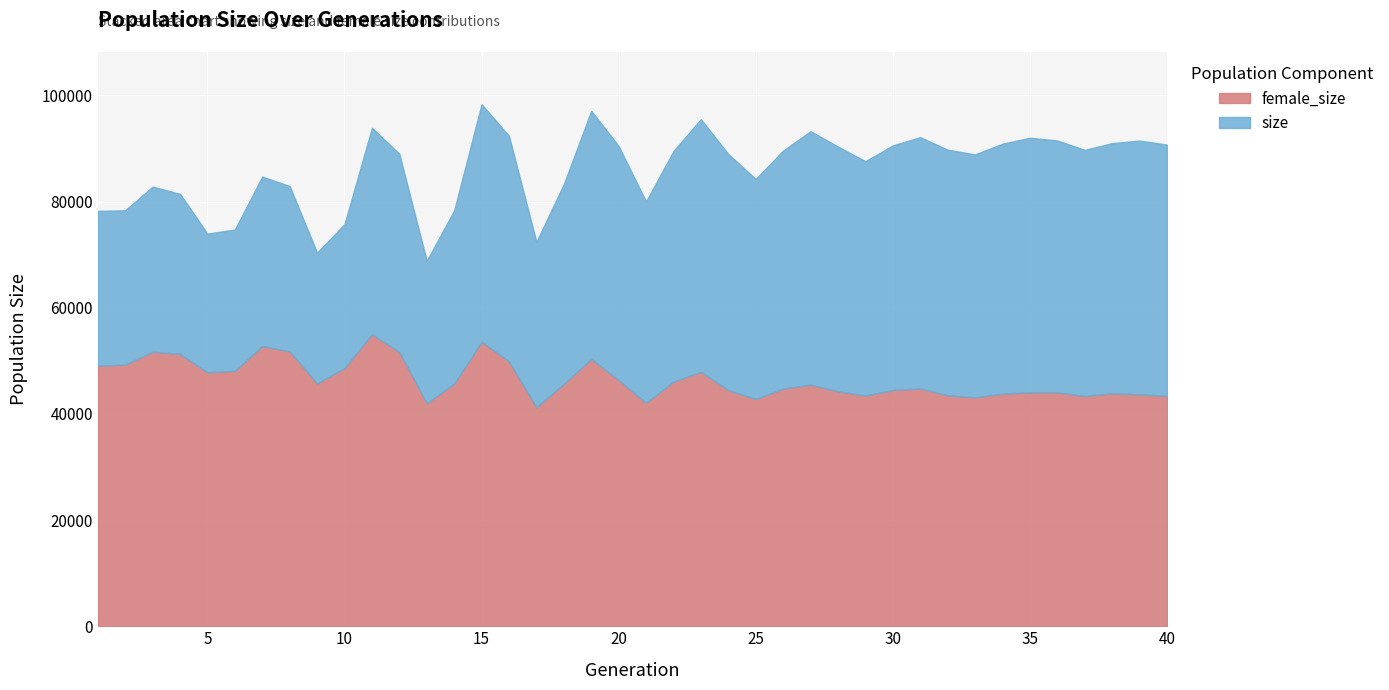

List the series in order of their peak value, highest first.

size, female_size